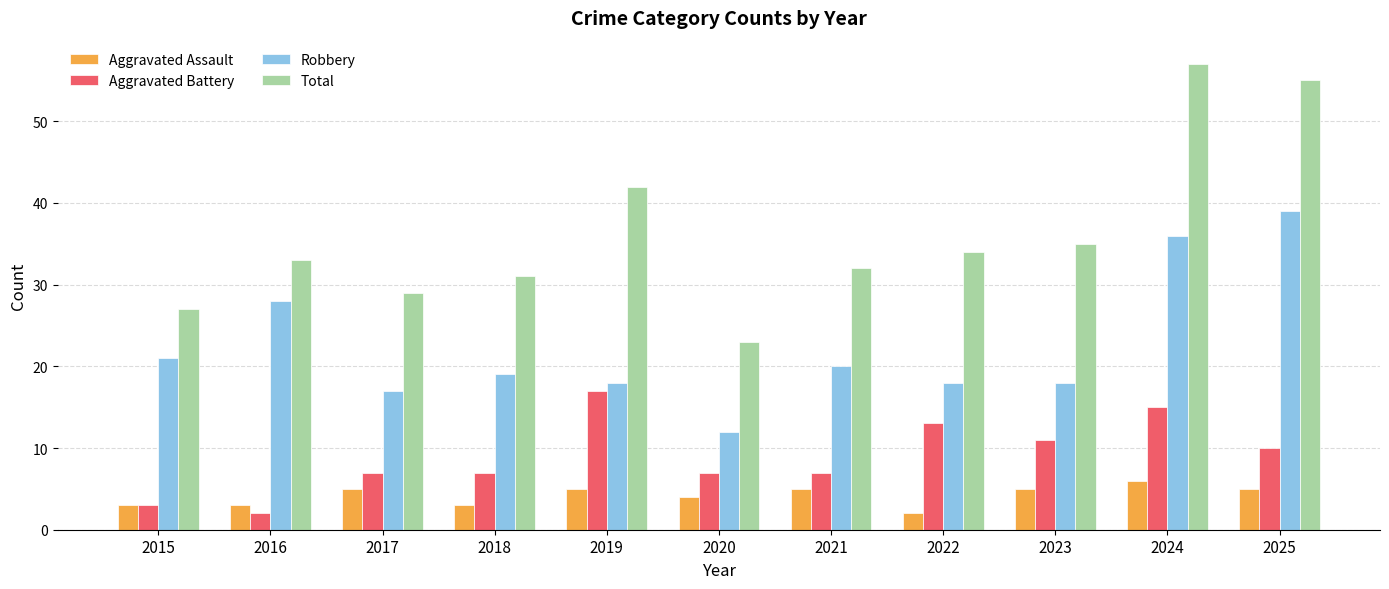

Reading left to right, what are all the values shown in this chart?

Aggravated Assault: 2015=3	2016=3	2017=5	2018=3	2019=5	2020=4	2021=5	2022=2	2023=5	2024=6	2025=5
Aggravated Battery: 2015=3	2016=2	2017=7	2018=7	2019=17	2020=7	2021=7	2022=13	2023=11	2024=15	2025=10
Robbery: 2015=21	2016=28	2017=17	2018=19	2019=18	2020=12	2021=20	2022=18	2023=18	2024=36	2025=39
Total: 2015=27	2016=33	2017=29	2018=31	2019=42	2020=23	2021=32	2022=34	2023=35	2024=57	2025=55